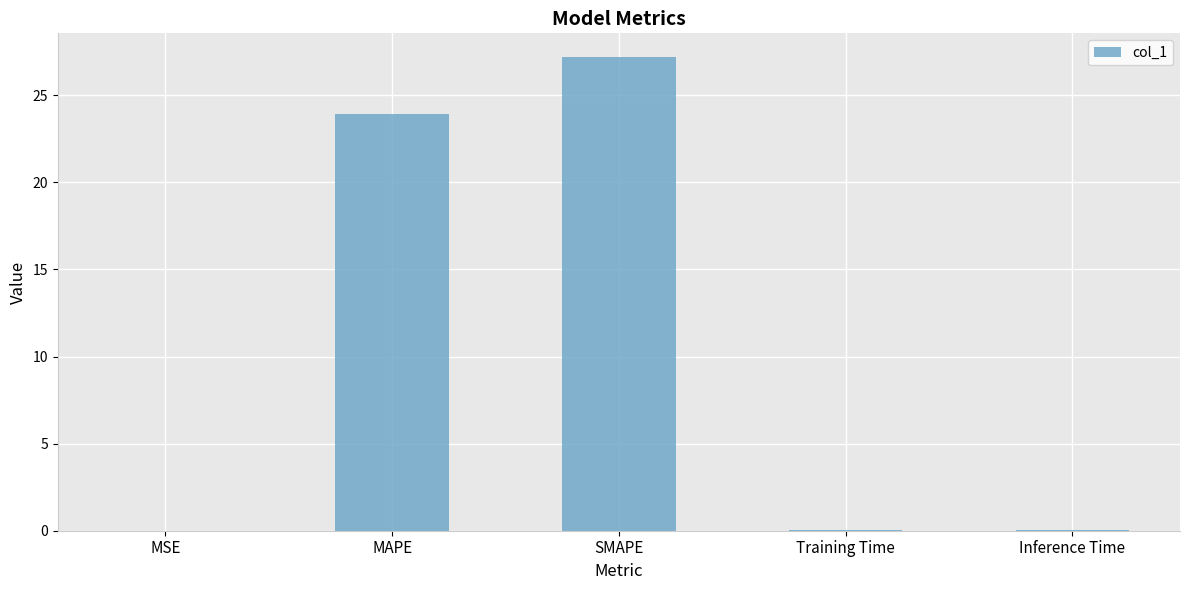

Which has a higher value, MAPE or Inference Time?

MAPE